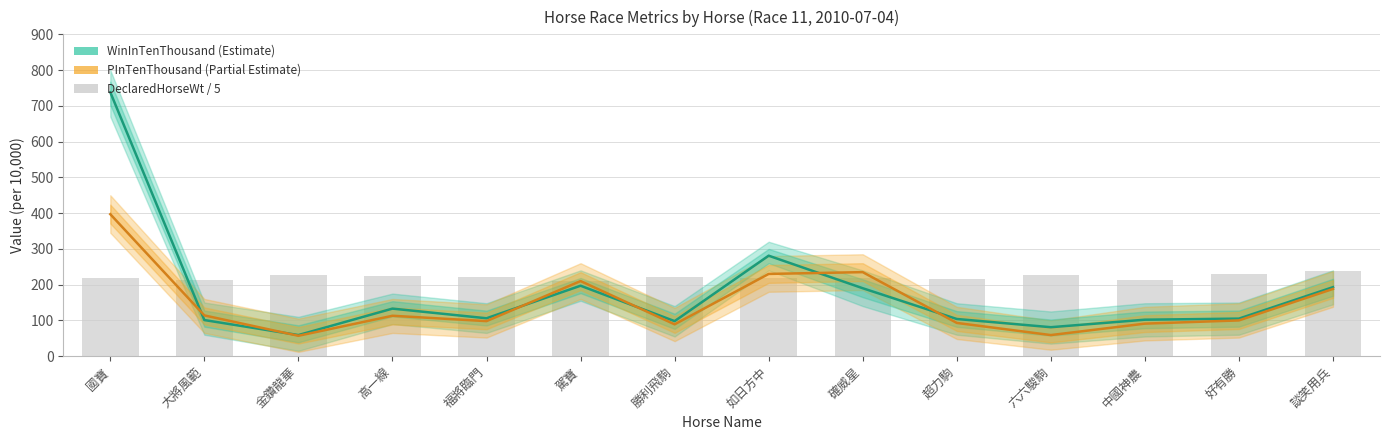

What is the difference between the maximum and second lowest values in the PInTenThousand series?

338.0